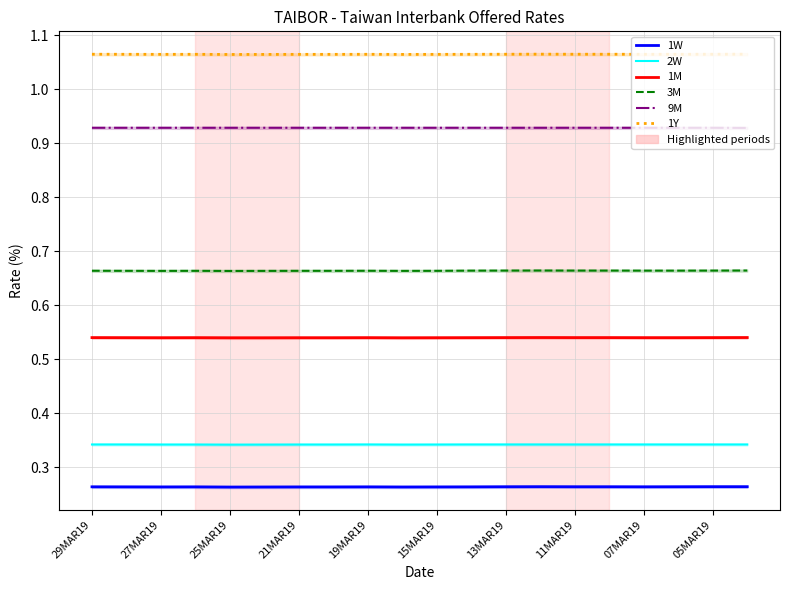

What is the sum of the 1M values at 14 and 13?

1.1